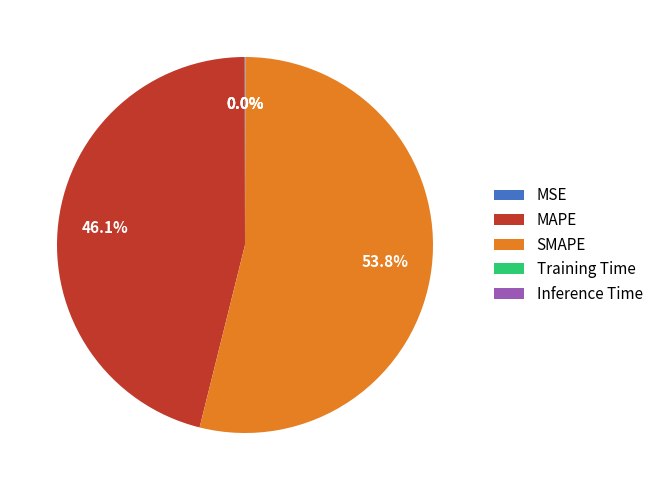

Which slice is the largest?

SMAPE